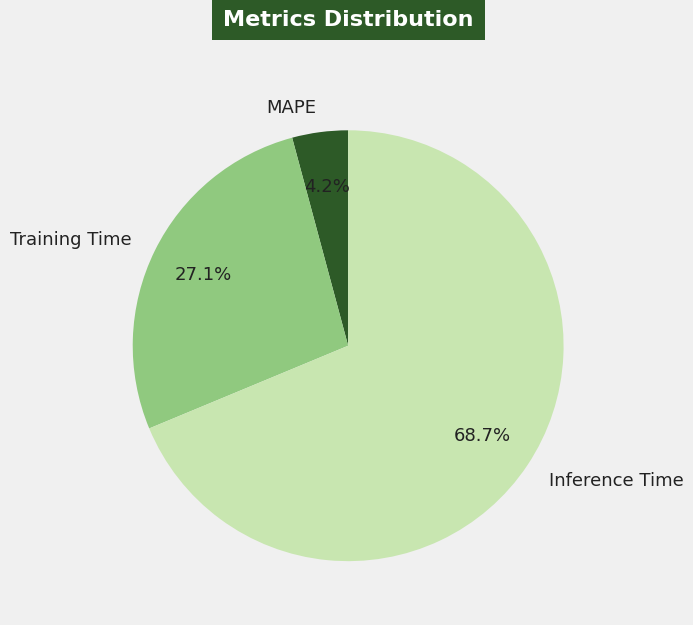

To the nearest percent, what percentage of the pie is Inference Time?

69%